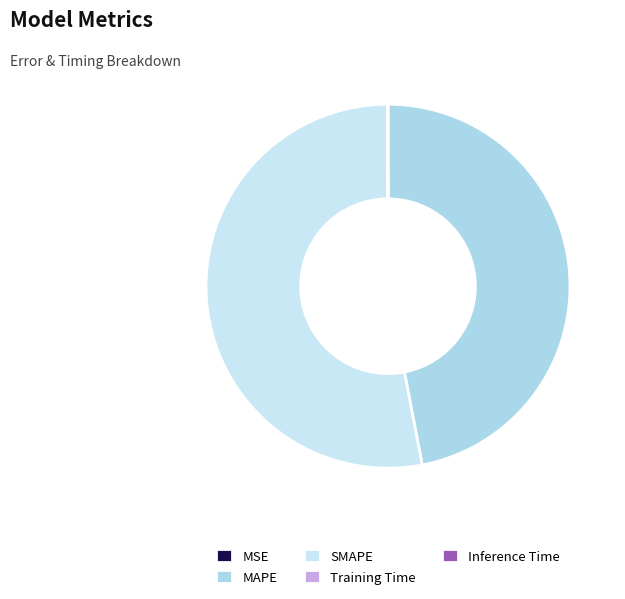

How many segments does this pie chart have?

5